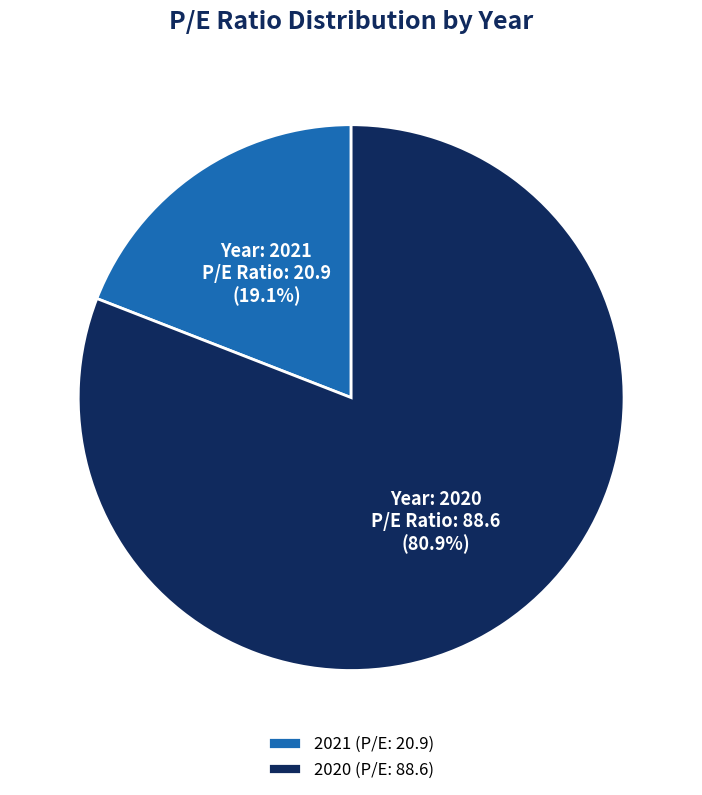

Approximately how many times larger is the value at 2020 (P/E: 88.6) compared to 2021 (P/E: 20.9)?

4.2